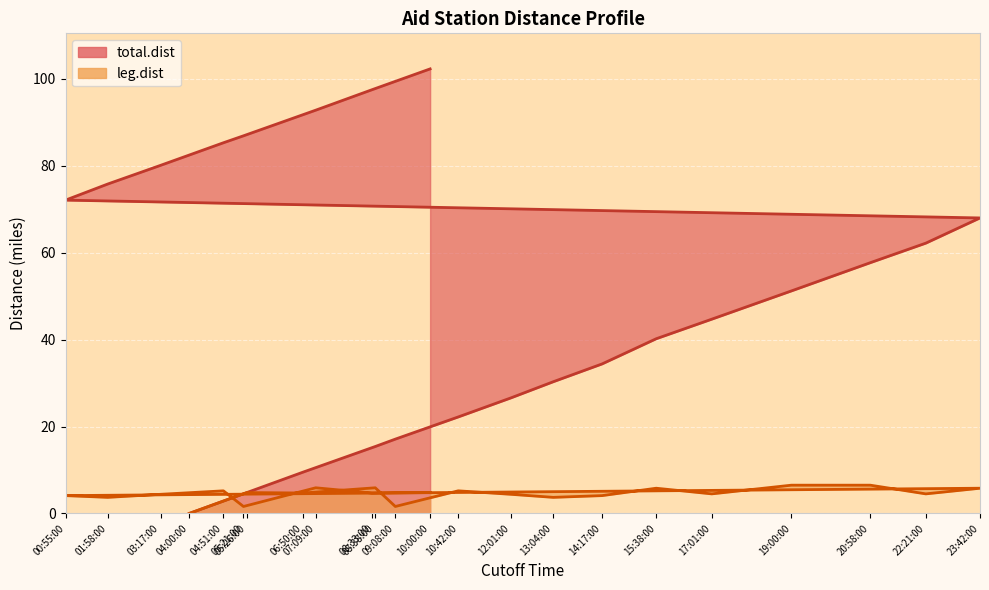

What is the average value of the leg.dist series?

4.5